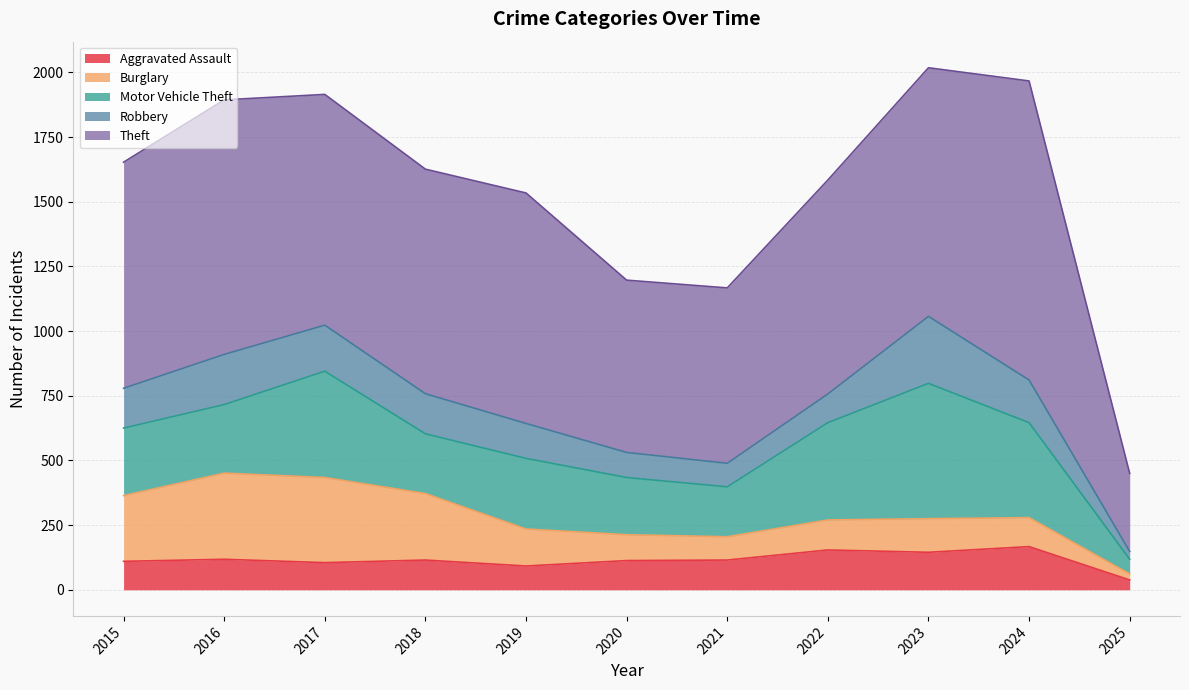

At which label does Burglary first exceed 130?

2015